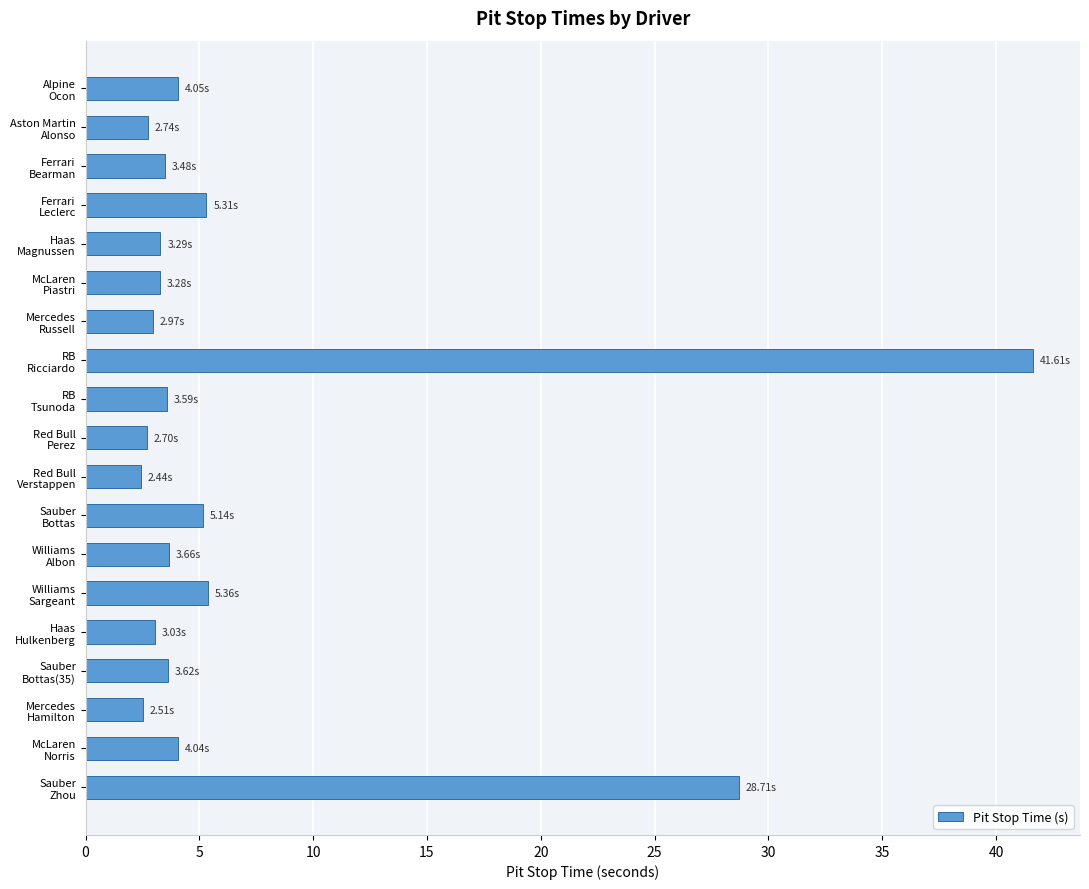

How many data points does each series have?

19